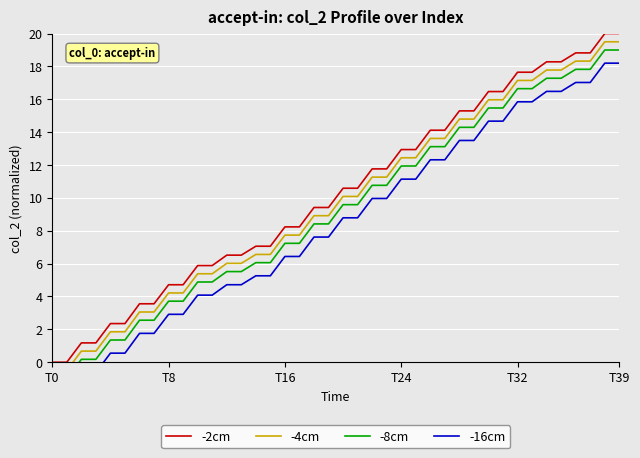

What is the maximum value for -2cm?

20.0